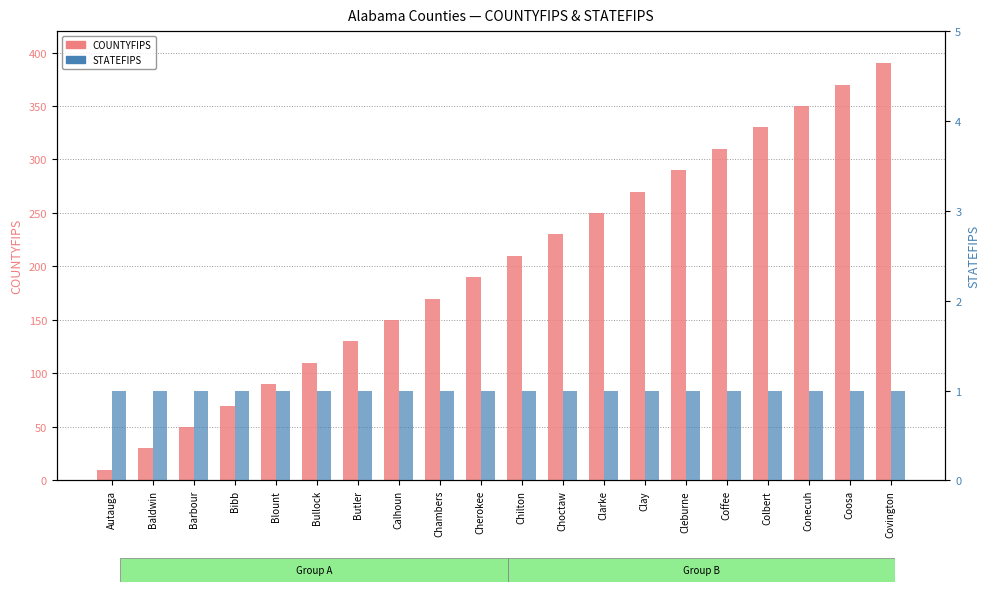

Reading left to right, extract all data points from this chart.

COUNTYFIPS: 10	30	50	70	90	110	130	150	170	190	210	230	250	270	290	310	330	350	370	390
STATEFIPS: 1	1	1	1	1	1	1	1	1	1	1	1	1	1	1	1	1	1	1	1